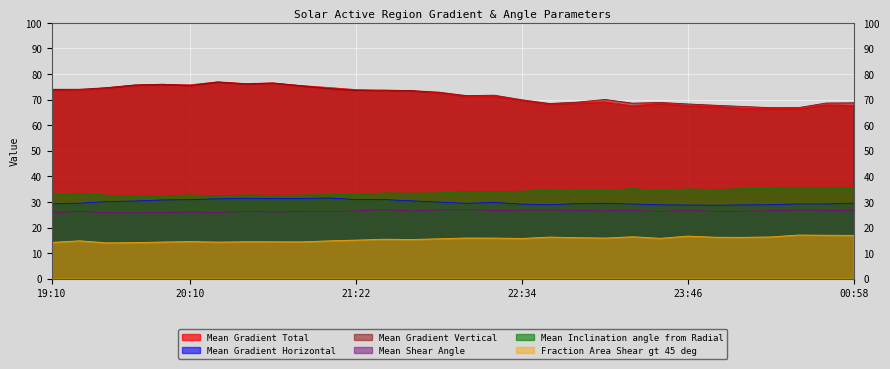

Which label corresponds to the largest value in the chart?

2013/05/21 20:22